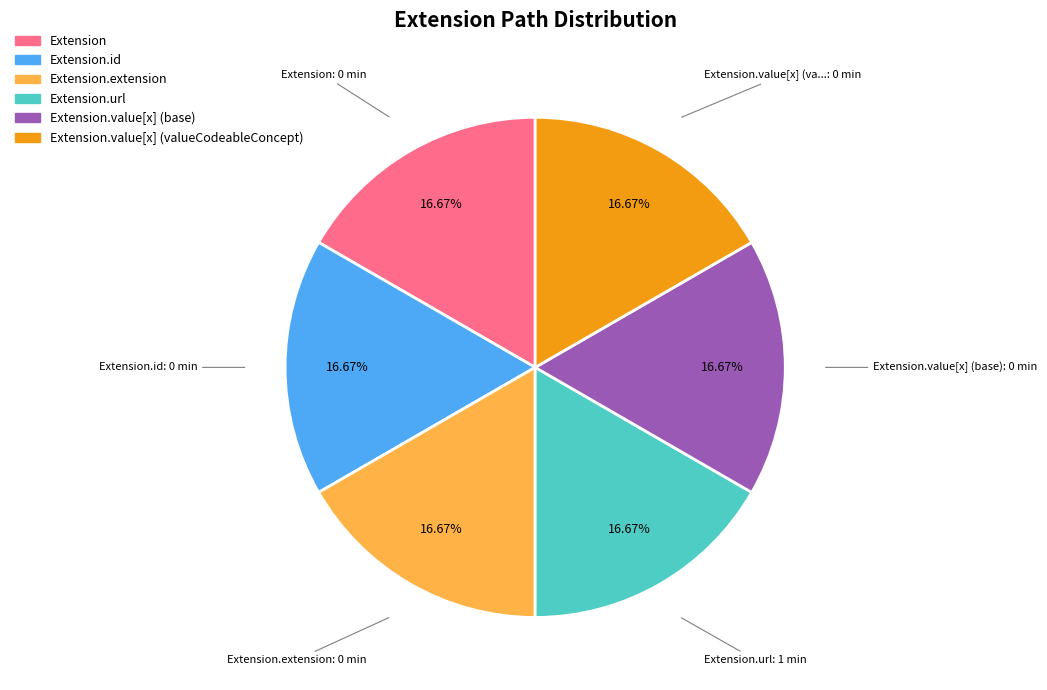

Is there any slice that represents more than half of the pie?

No